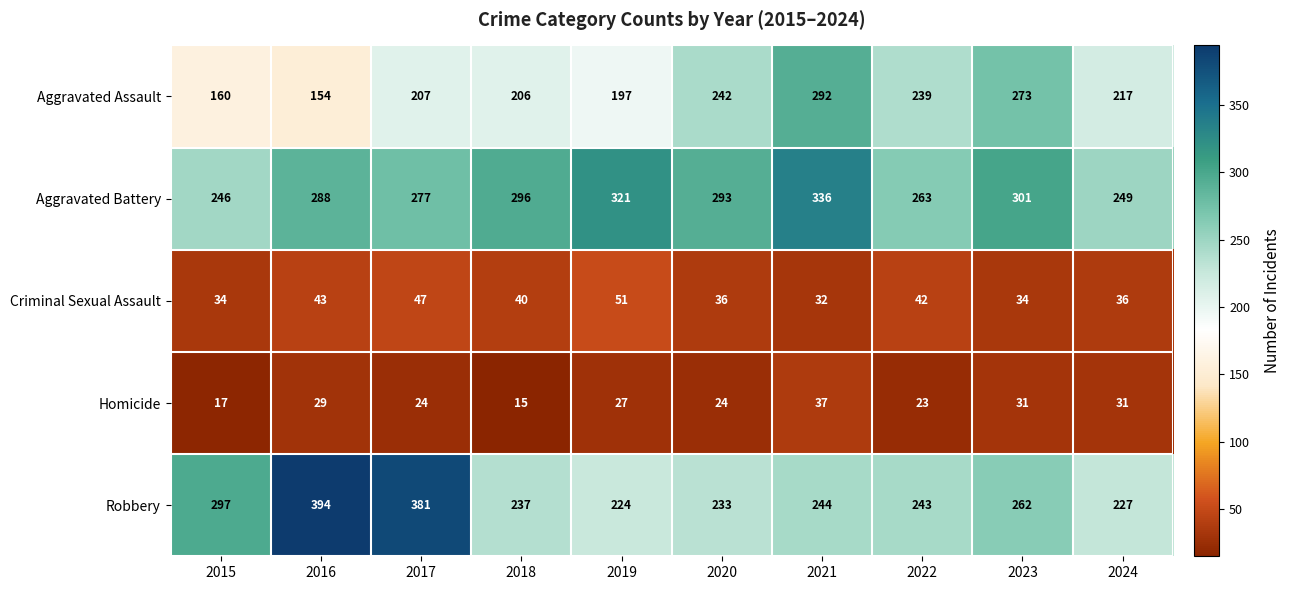

At 2023, list the series in order from smallest to largest.

Homicide, Criminal Sexual Assault, Robbery, Aggravated Assault, Aggravated Battery